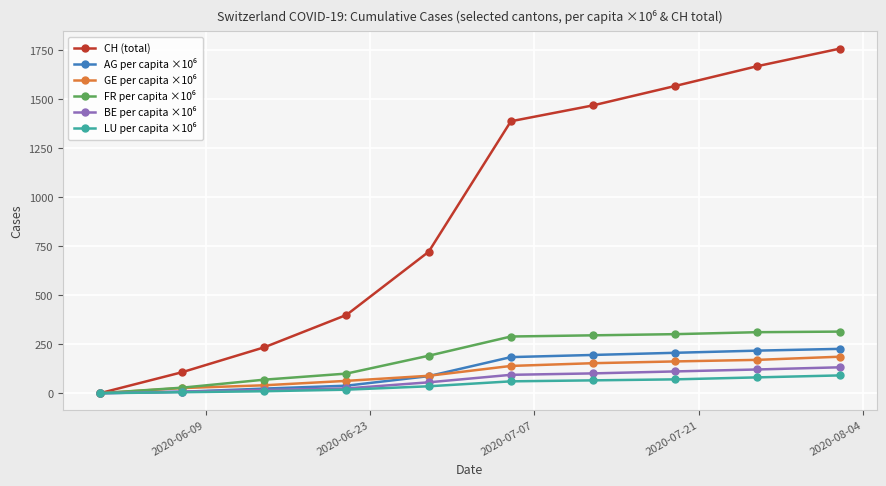

Which series has the largest range (max minus min)?

CH (total)